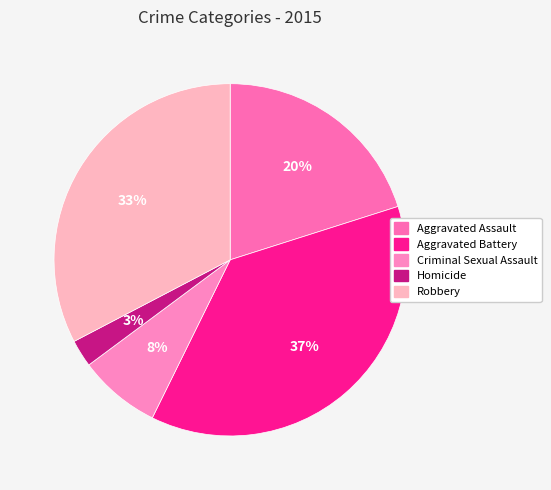

Rank the categories by value from lowest to highest.

Homicide, Criminal Sexual Assault, Aggravated Assault, Robbery, Aggravated Battery